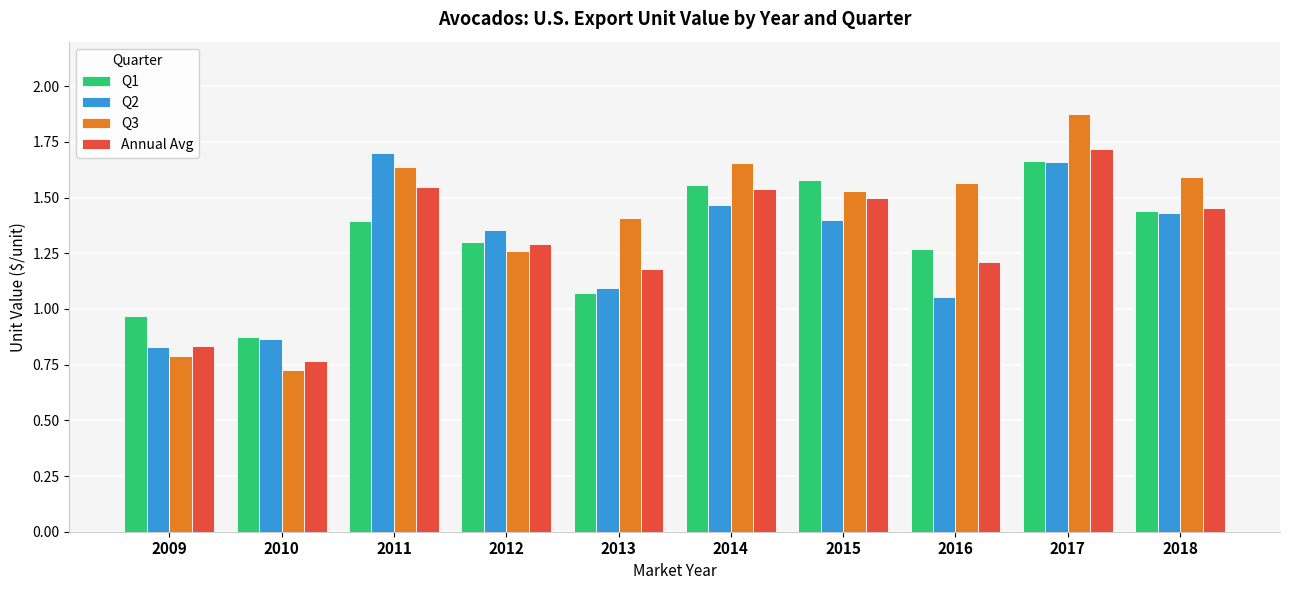

Which series changed the most between 2013 and 2017?

Q1